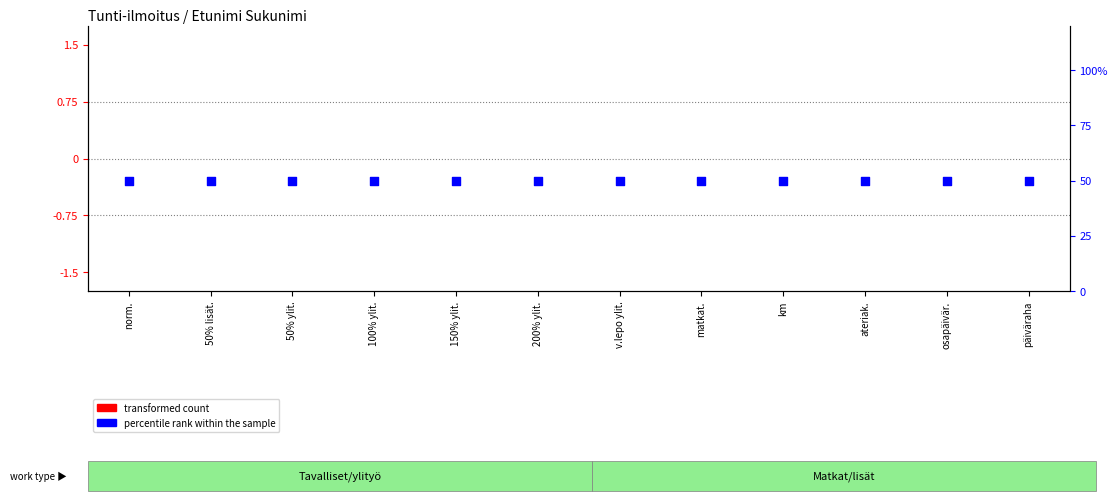

What are all the series names shown in the legend?

transformed count, percentile rank within the sample